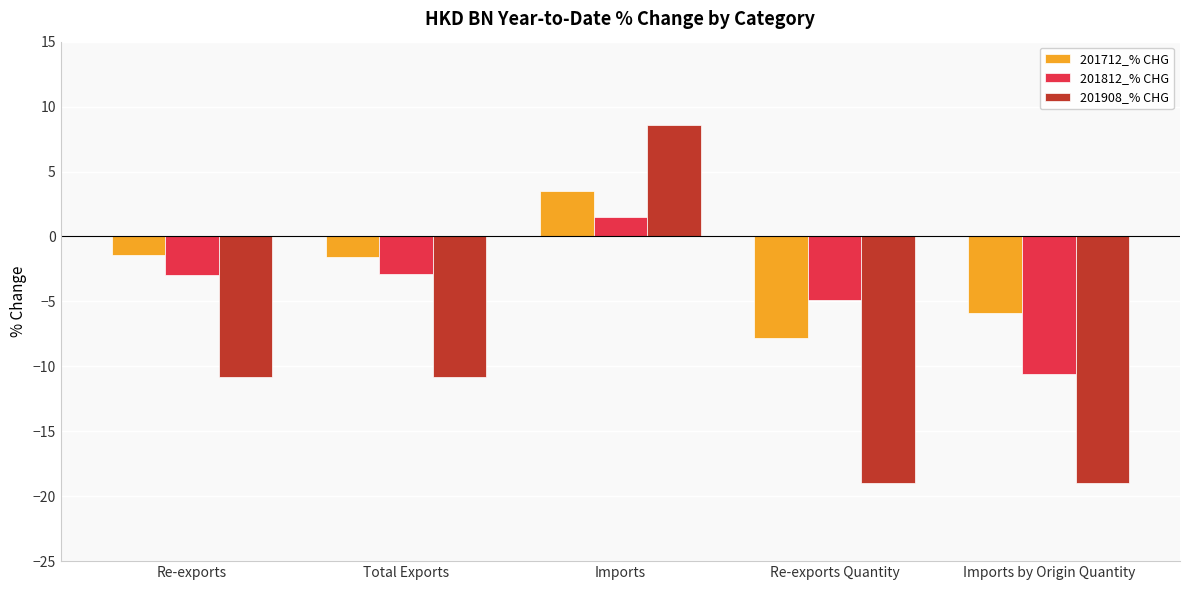

List the series in order of their overall mean, highest first.

201712_% CHG, 201812_% CHG, 201908_% CHG